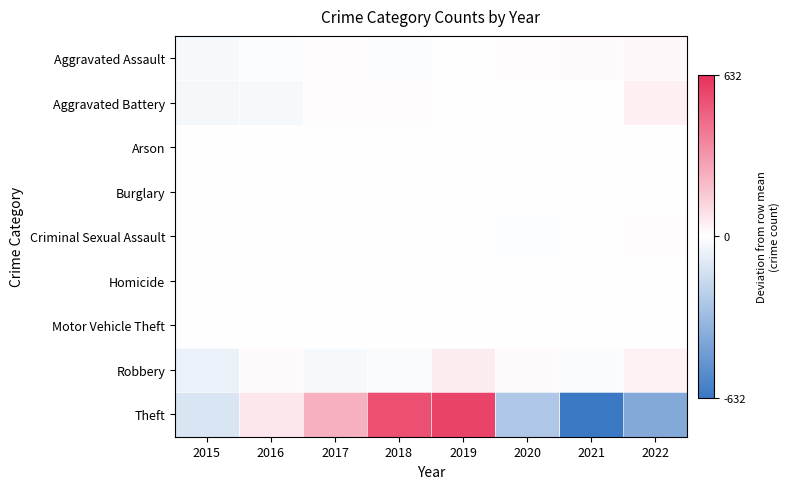

Reading left to right, list all the values displayed in this chart.

Aggravated Assault: 2015=-29.0	2016=-12.0	2017=5.0	2018=-10.0	2019=3.0	2020=5.0	2021=16.0	2022=22.0
Aggravated Battery: 2015=-31.8	2016=-28.8	2017=5.2	2018=7.2	2019=1.2	2020=-2.8	2021=1.2	2022=48.2
Arson: 2015=1.8	2016=-1.2	2017=-1.2	2018=-0.2	2019=-0.2	2020=-0.2	2021=-0.2	2022=1.8
Burglary: 2015=-0.4	2016=-0.4	2017=0.6	2018=-0.4	2019=0.6	2020=-0.4	2021=0.6	2022=-0.4
Criminal Sexual Assault: 2015=1.6	2016=-1.4	2017=-2.4	2018=-0.4	2019=-3.4	2020=-6.4	2021=3.6	2022=8.6
Homicide: 2015=-1.6	2016=-0.6	2017=-0.6	2018=-0.6	2019=-0.6	2020=0.4	2021=1.4	2022=2.4
Motor Vehicle Theft: 2015=-0.2	2016=0.8	2017=-0.2	2018=-0.2	2019=-1.2	2020=0.8	2021=-0.2	2022=0.8
Robbery: 2015=-61.4	2016=10.6	2017=-27.4	2018=-24.4	2019=57.6	2020=17.6	2021=-16.4	2022=43.6
Theft: 2015=-120.8	2016=72.2	2017=237.2	2018=531.2	2019=568.2	2020=-256.8	2021=-631.8	2022=-399.8